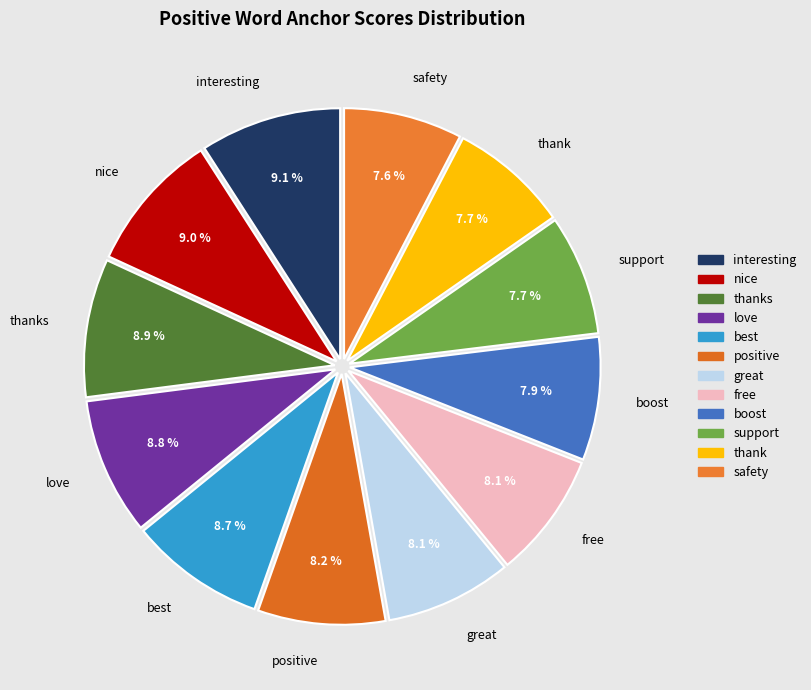

What percentage is the love slice, to the nearest percent?

9%